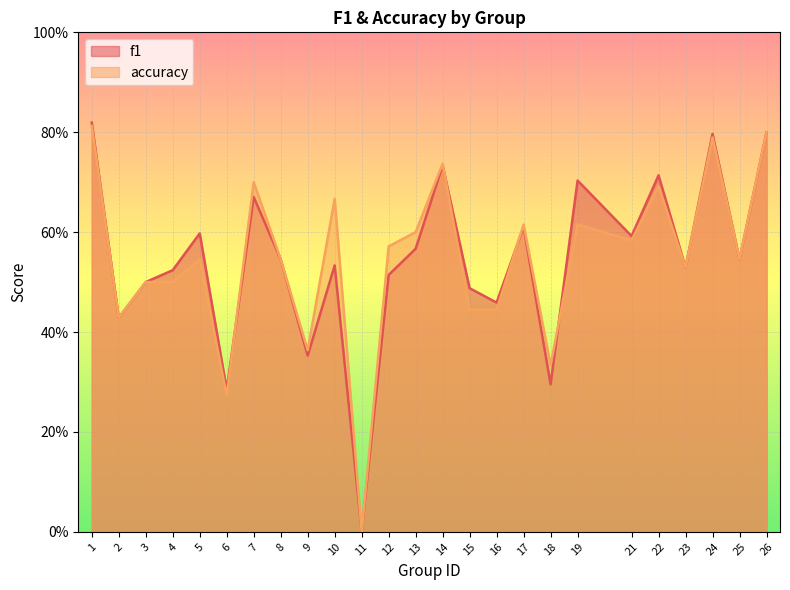

Reading left to right, list all the values displayed in this chart.

f1: 1=0.8	2=0.4	3=0.5	4=0.5	5=0.6	6=0.3	7=0.7	8=0.5	9=0.4	10=0.5	11=0.0	12=0.5	13=0.6	14=0.7	15=0.5	16=0.5	17=0.6	18=0.3	19=0.7	21=0.6	22=0.7	23=0.5	24=0.8	25=0.5	26=0.8
accuracy: 1=0.8	2=0.4	3=0.5	4=0.5	5=0.5	6=0.3	7=0.7	8=0.5	9=0.4	10=0.7	11=0.0	12=0.6	13=0.6	14=0.7	15=0.4	16=0.4	17=0.6	18=0.3	19=0.6	21=0.6	22=0.7	23=0.5	24=0.8	25=0.5	26=0.8